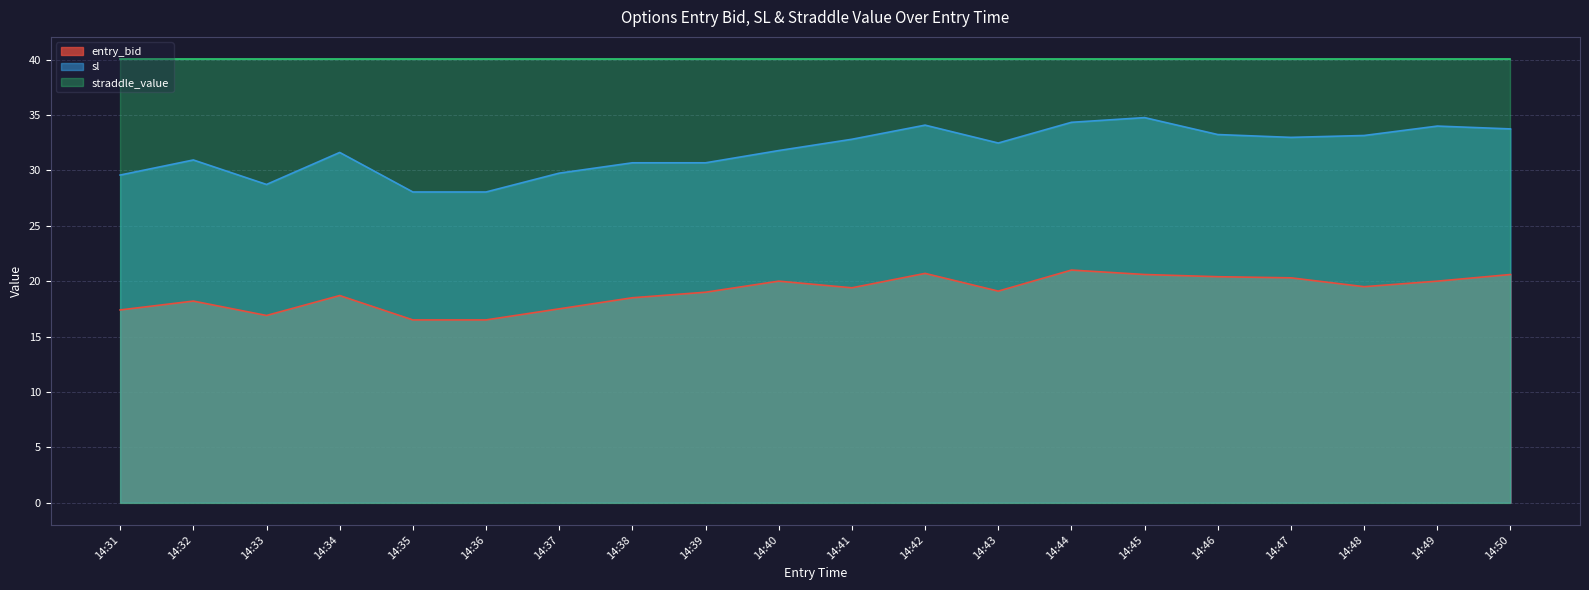

At which label does sl first exceed 32?

14:41